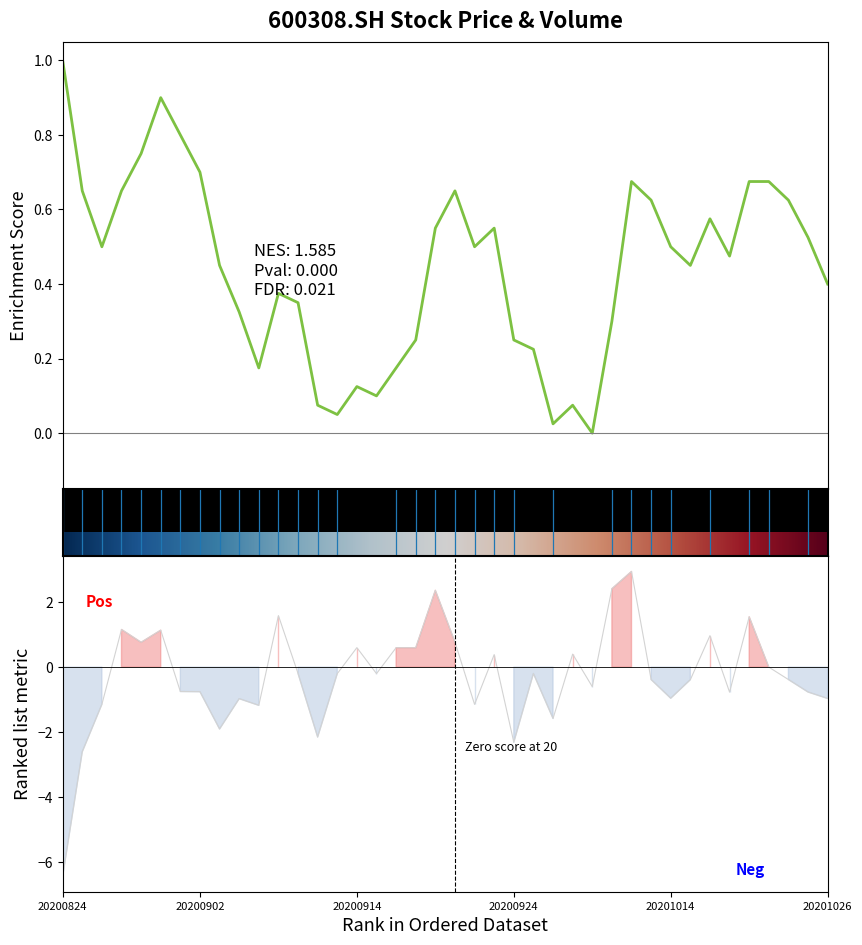

What is the lowest value of the pct_chg series?

-6.4